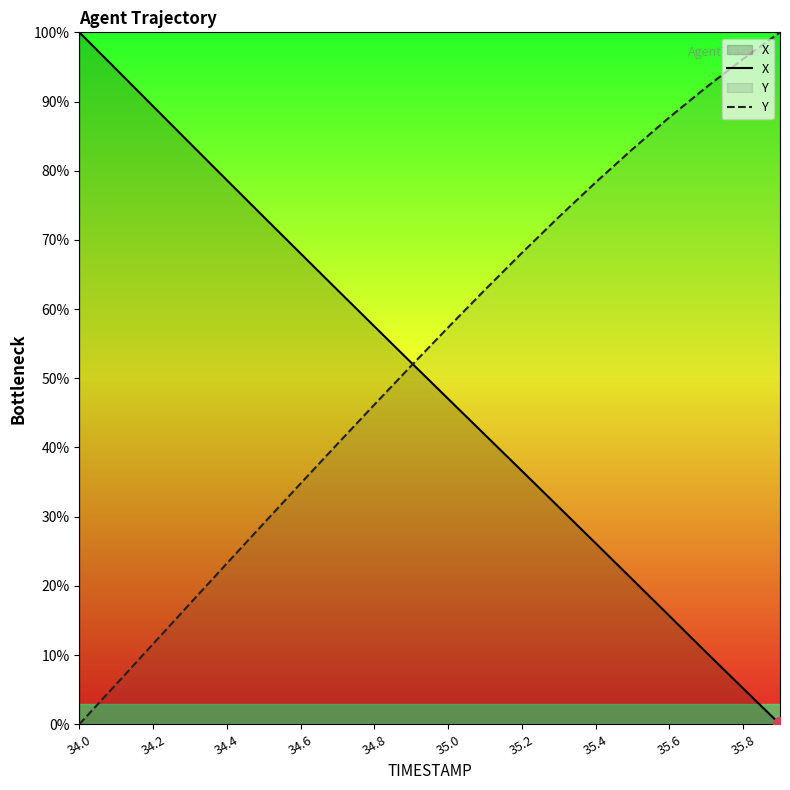

What is the total value across all series at 35.8?

101.3